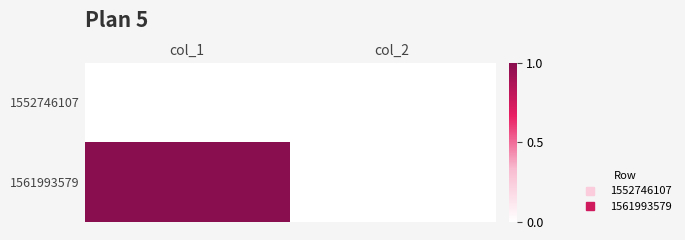

What is the difference between the highest and lowest values at col_1?

1